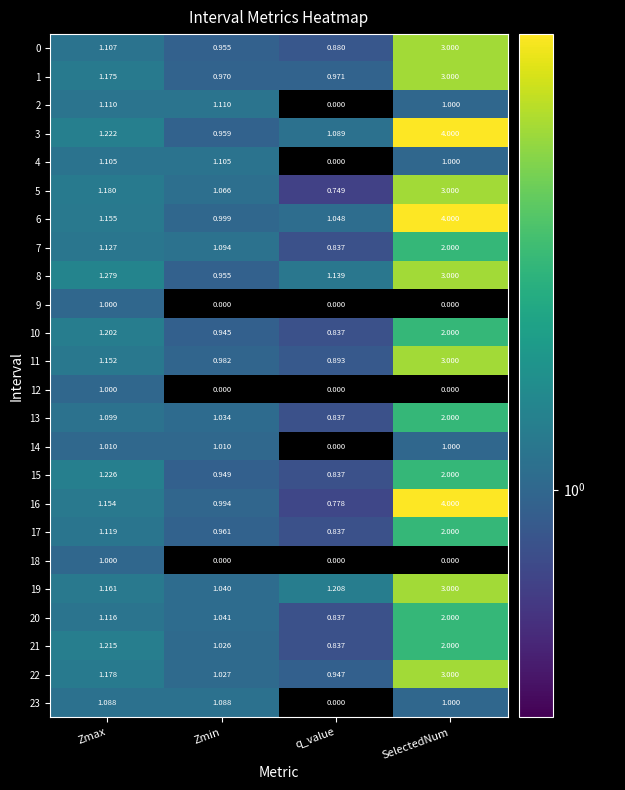

Is the value of 6 at Zmax greater than the value of 1 at SelectedNum?

No